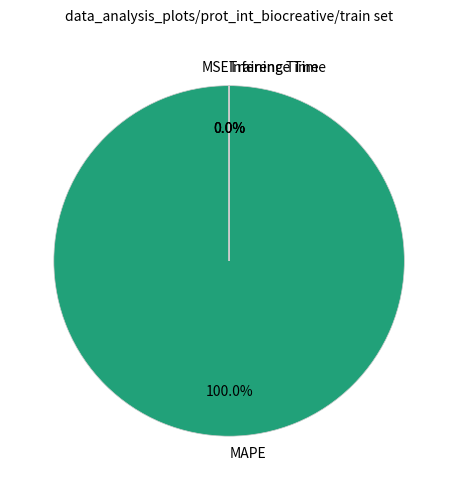

What is the majority slice?

MAPE